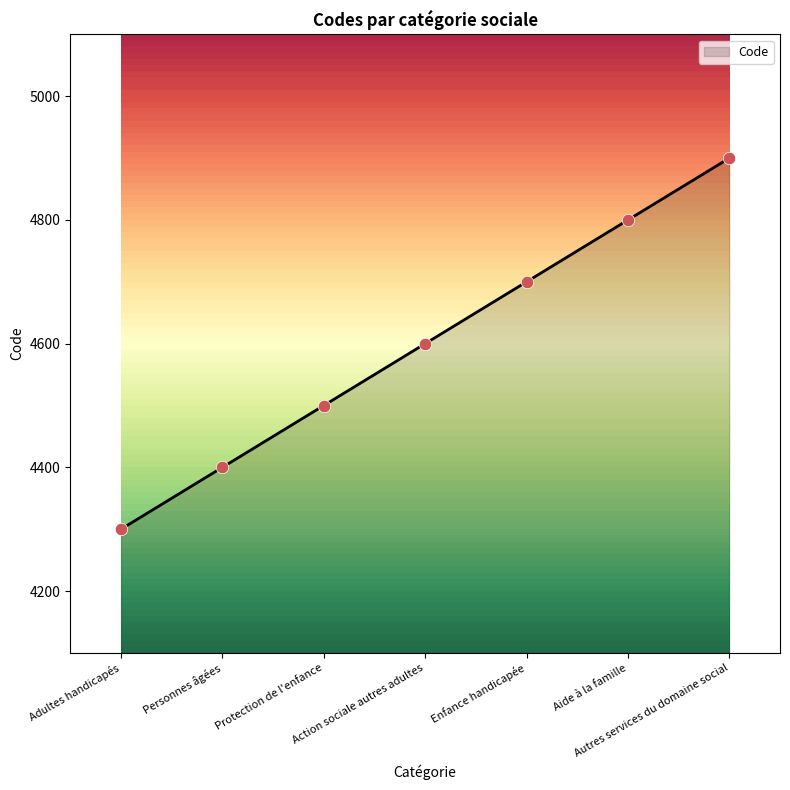

Between Aide à la famille and Protection de l'enfance, which is larger?

Aide à la famille